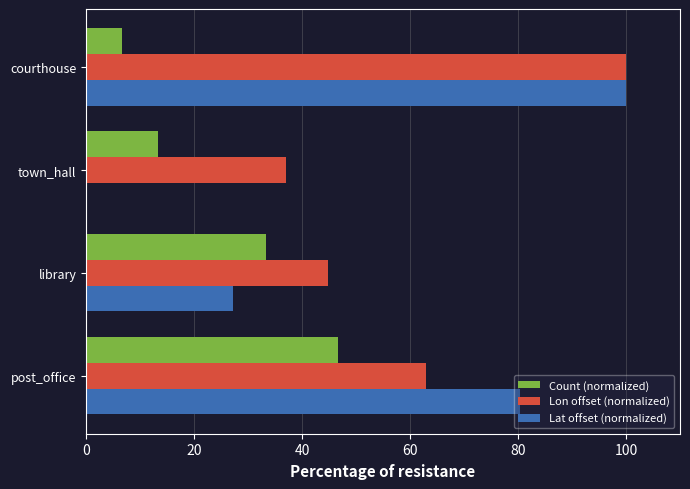

Where is Lat offset (normalized) nearest to the value 50?

library